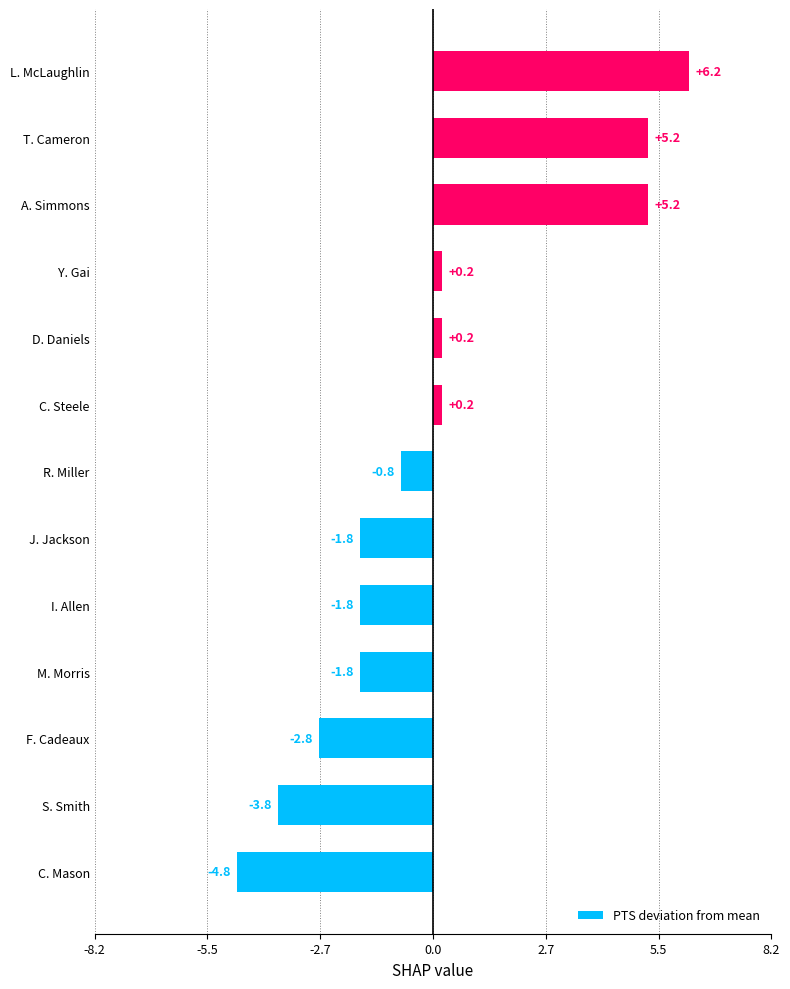

Reading bottom to top, what are all the values shown in this chart?

C. Mason=-4.8	S. Smith=-3.8	F. Cadeaux=-2.8	M. Morris=-1.8	I. Allen=-1.8	J. Jackson=-1.8	R. Miller=-0.8	C. Steele=0.2	D. Daniels=0.2	Y. Gai=0.2	A. Simmons=5.2	T. Cameron=5.2	L. McLaughlin=6.2